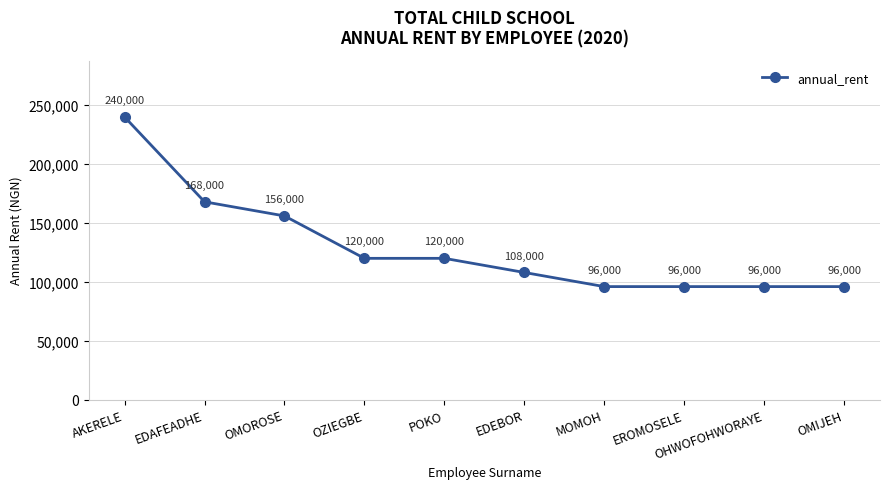

What is the smallest value displayed?

96000